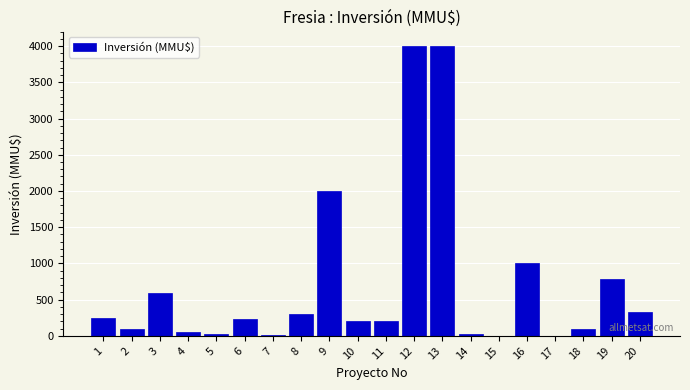

The value at 9 is 1378. True or false?

False